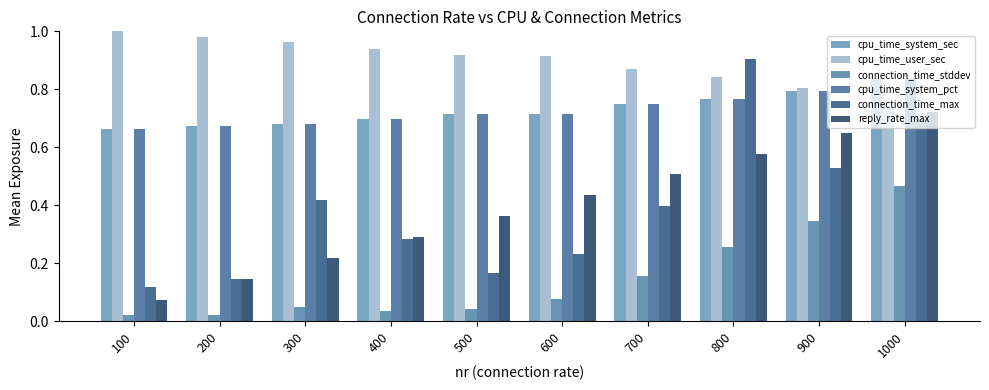

Reading left to right, list all the values displayed in this chart.

cpu_time_system_sec: 100=0.7	200=0.7	300=0.7	400=0.7	500=0.7	600=0.7	700=0.7	800=0.8	900=0.8	1000=0.8
cpu_time_user_sec: 100=1.0	200=1.0	300=1.0	400=0.9	500=0.9	600=0.9	700=0.9	800=0.8	900=0.8	1000=0.7
connection_time_stddev: 100=0.0	200=0.0	300=0.0	400=0.0	500=0.0	600=0.1	700=0.2	800=0.3	900=0.3	1000=0.5
cpu_time_system_pct: 100=0.7	200=0.7	300=0.7	400=0.7	500=0.7	600=0.7	700=0.7	800=0.8	900=0.8	1000=0.8
connection_time_max: 100=0.1	200=0.1	300=0.4	400=0.3	500=0.2	600=0.2	700=0.4	800=0.9	900=0.5	1000=0.7
reply_rate_max: 100=0.1	200=0.1	300=0.2	400=0.3	500=0.4	600=0.4	700=0.5	800=0.6	900=0.6	1000=0.7